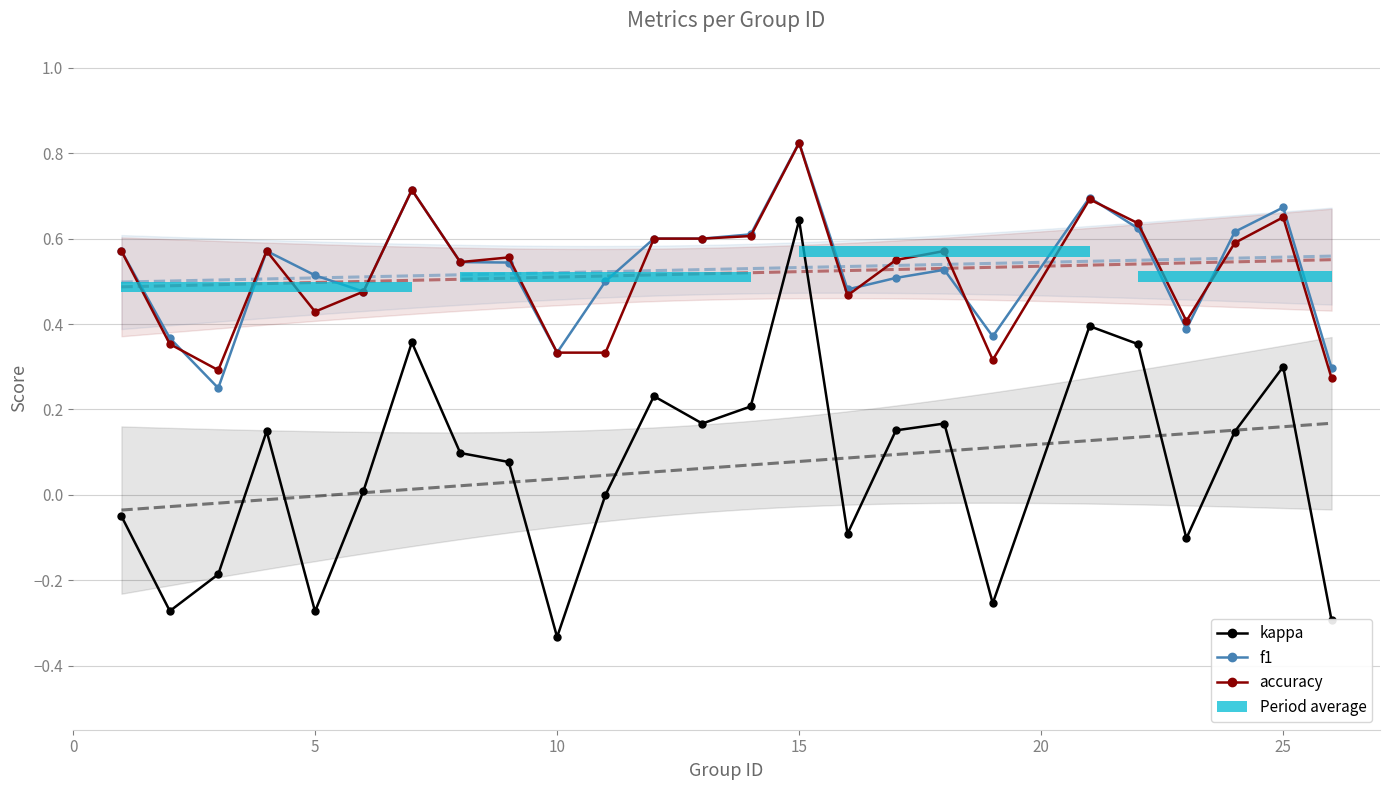

How many accuracy values are between 0 and 1?

25